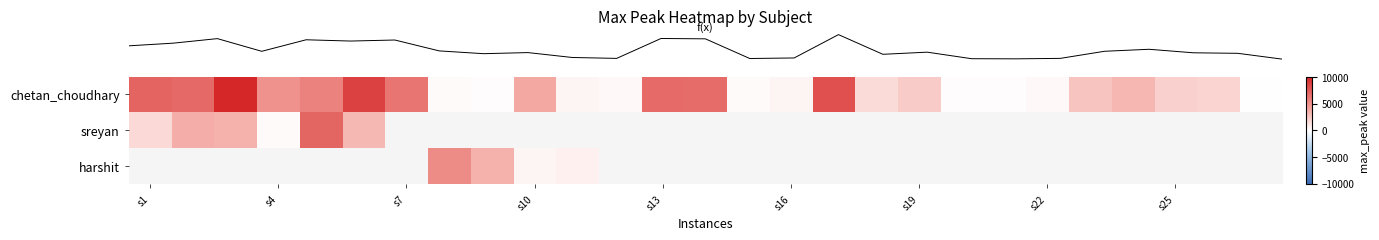

What is the greatest value displayed?

10109.8